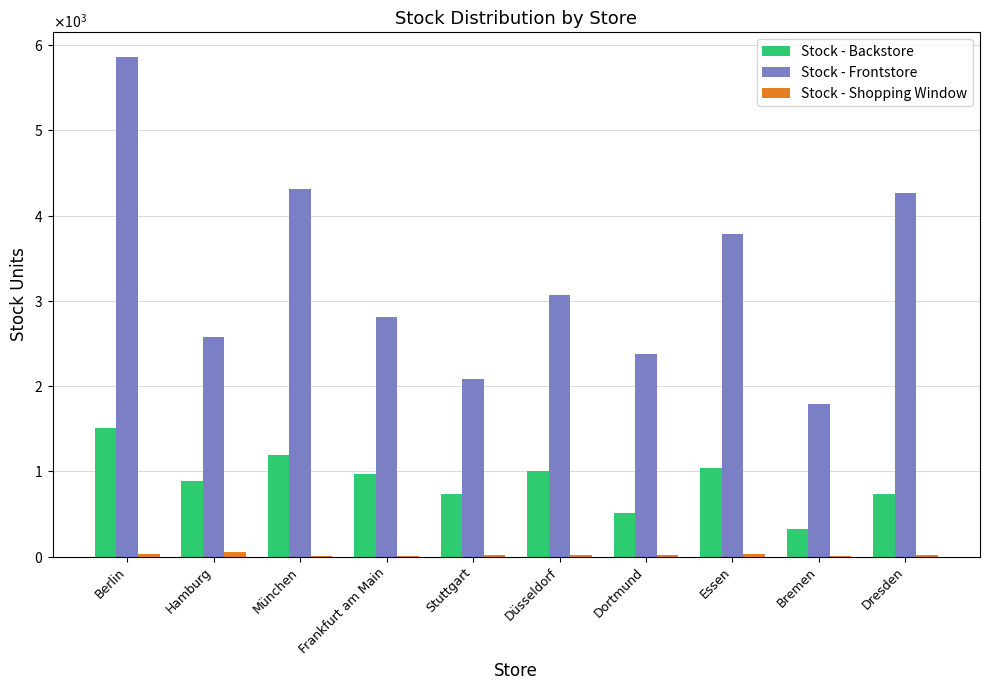

What is the average value of the Stock - Frontstore series?

3293